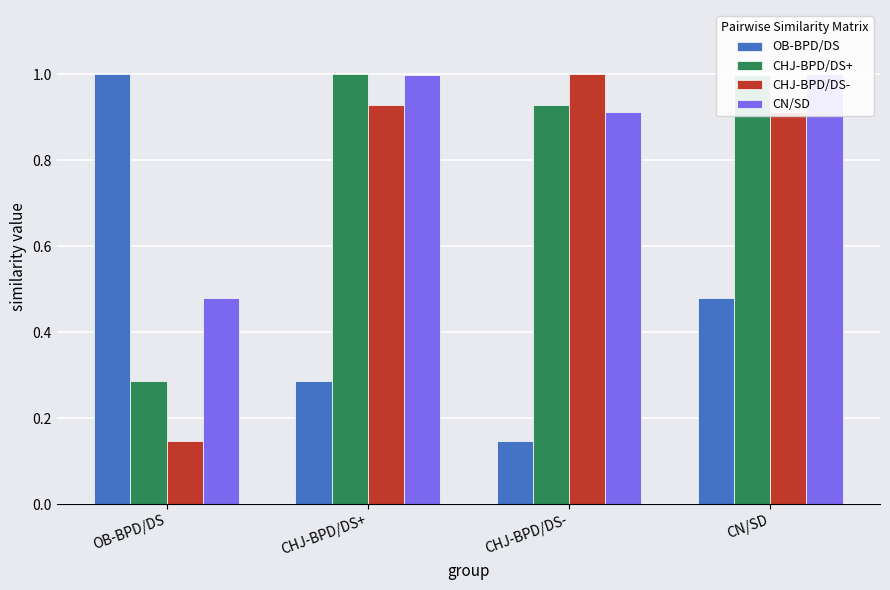

True or false: OB-BPD/DS has a value of 0.2 at CHJ-BPD/DS-.

False